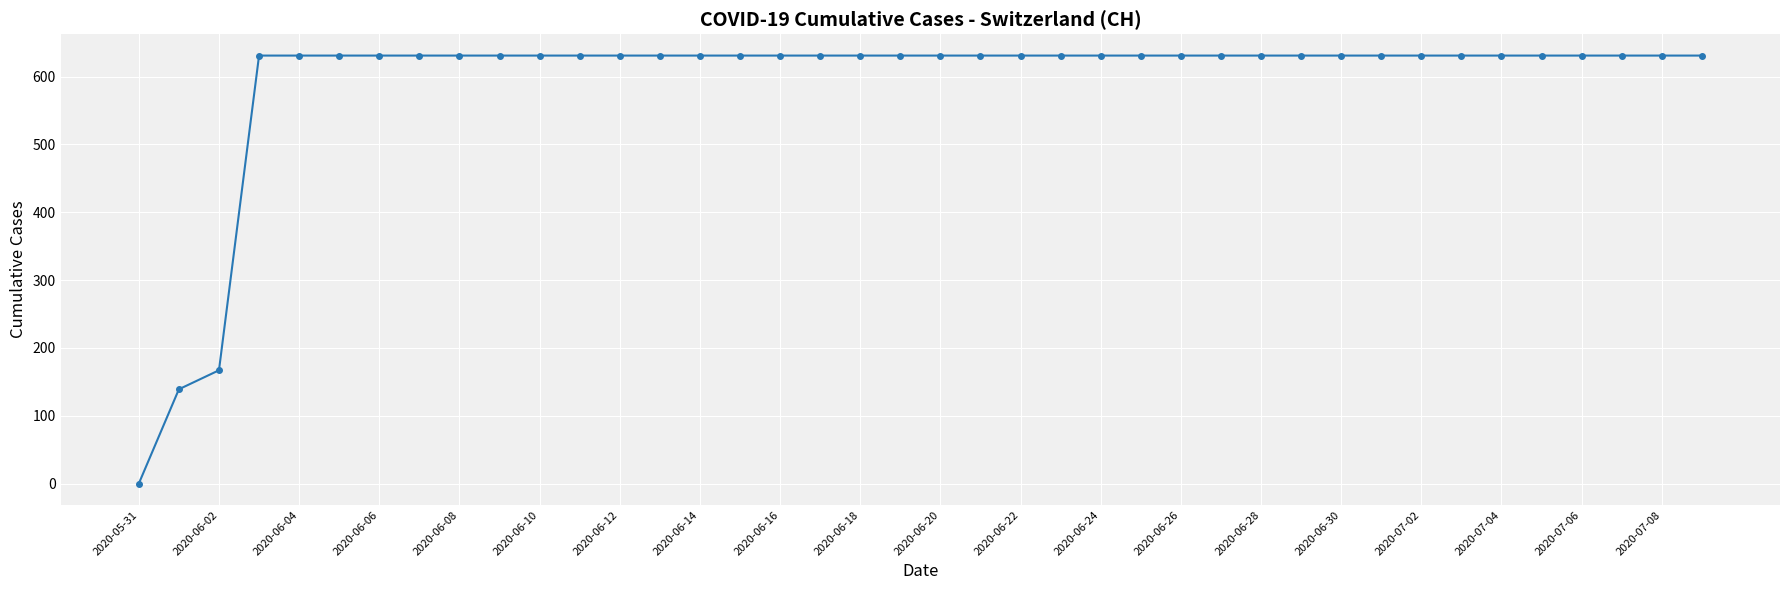

What is the sum of all values?

23653